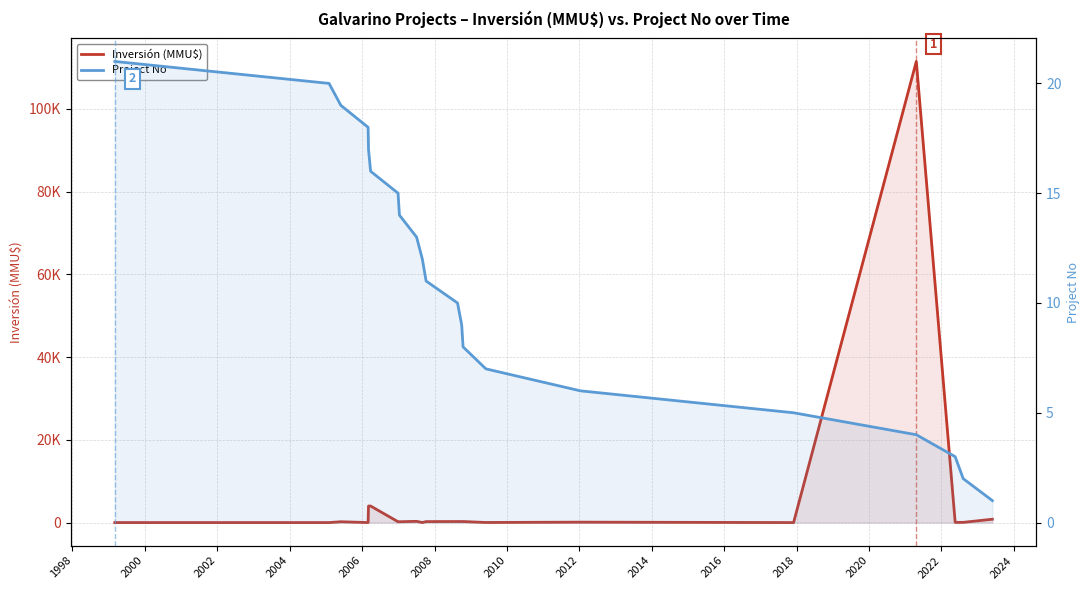

How many data points in Inversión (MMU$) are above 200?

9